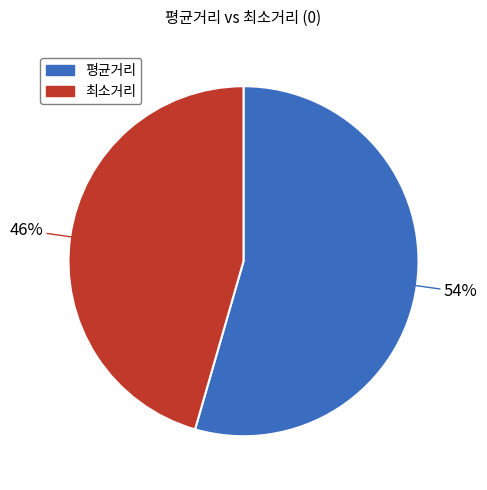

Which has a higher value, 평균거리 or 최소거리?

평균거리